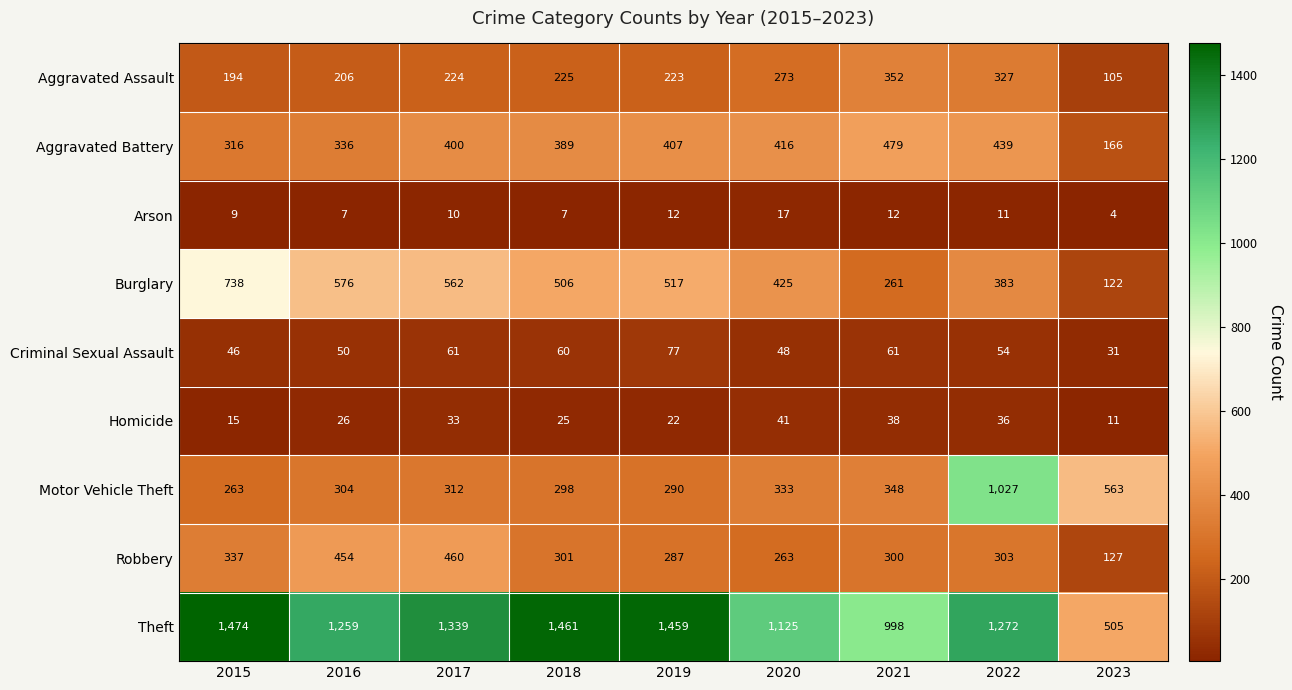

What is the difference between the second highest and second lowest values in the Arson series?

5